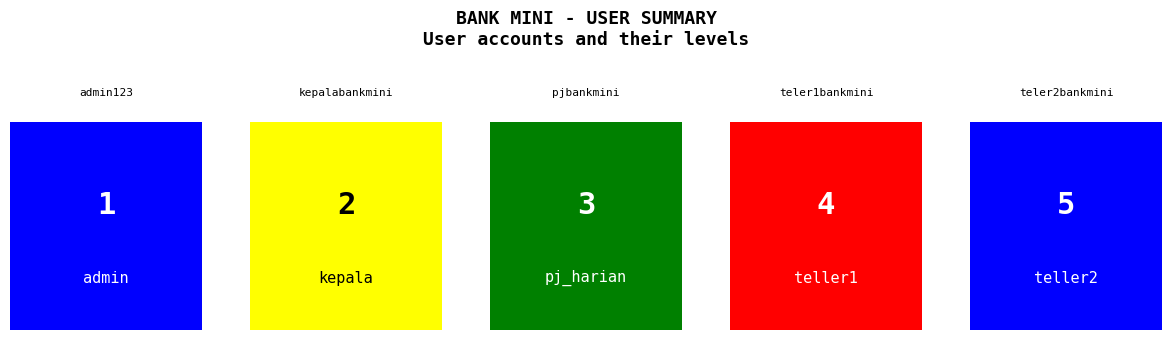

The chart shows a value of 1 at teler1bankmini. True or false?

False